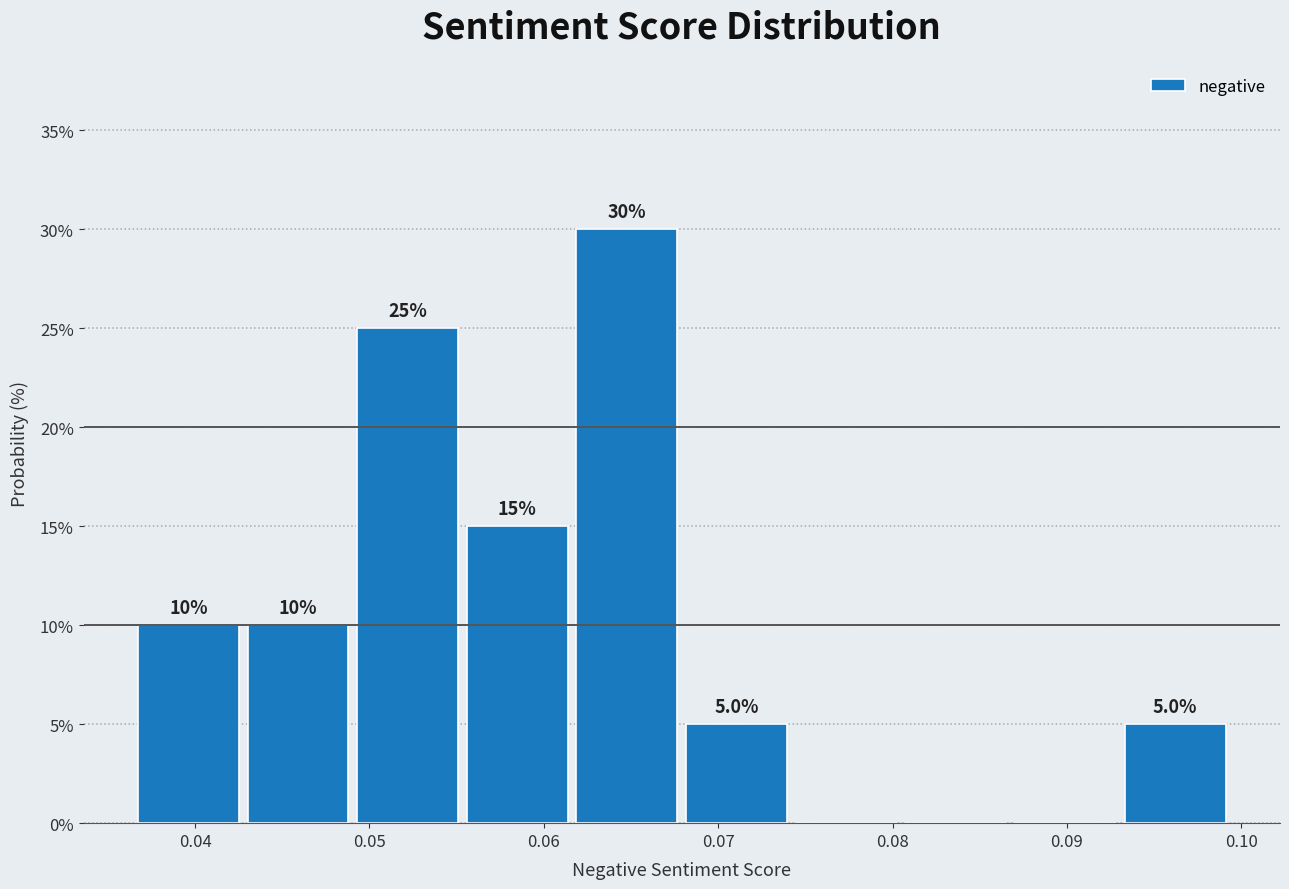

Over which range of the x-axis is the bar tallest?

0.062 to 0.068